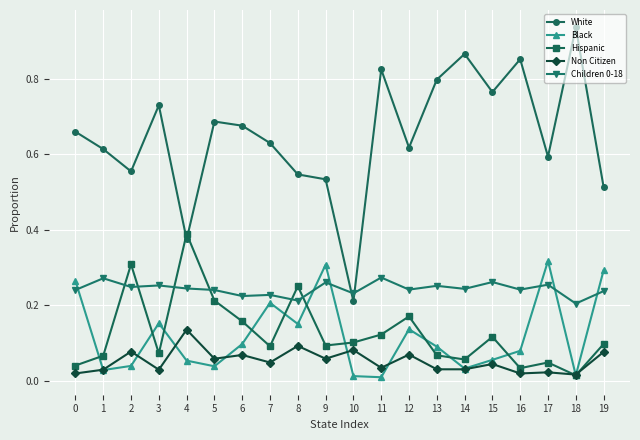

Where is the first local maximum for White?

3